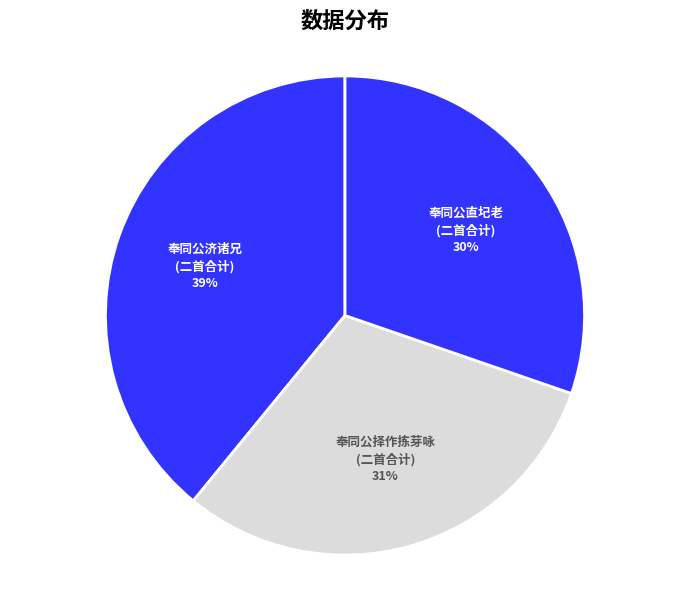

Combined, do 奉同公择作拣芽咏 (二首合计) and 奉同公济诸兄 (二首合计) account for over 50%?

Yes